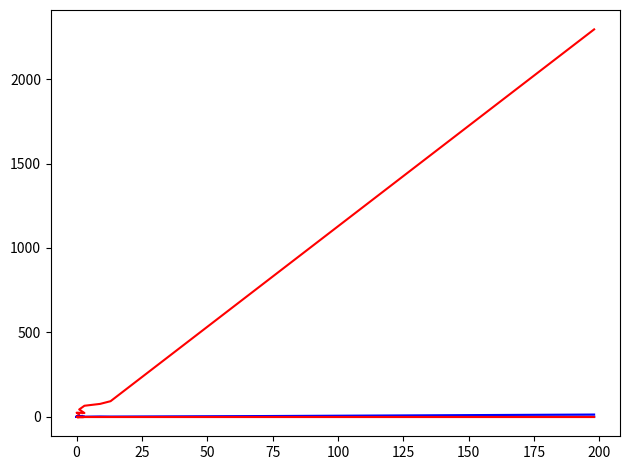

How many positive values does the col_1 series have?

16